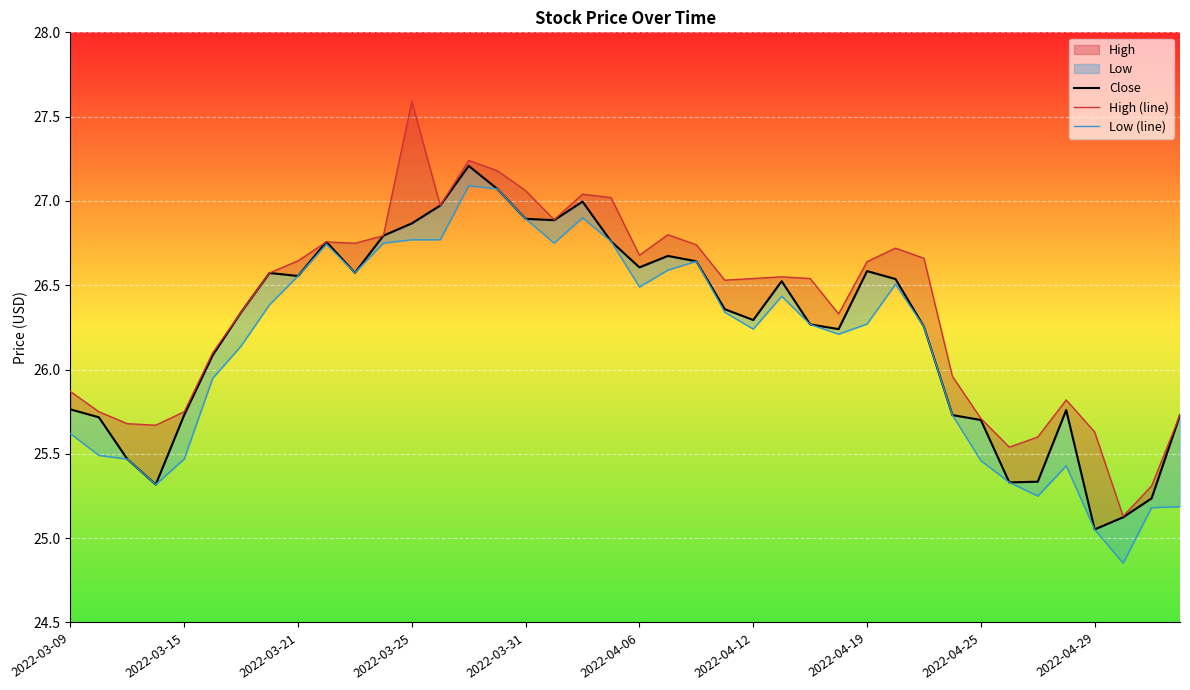

List the series in order of their overall mean, lowest first.

Low (line), Close, High (line)